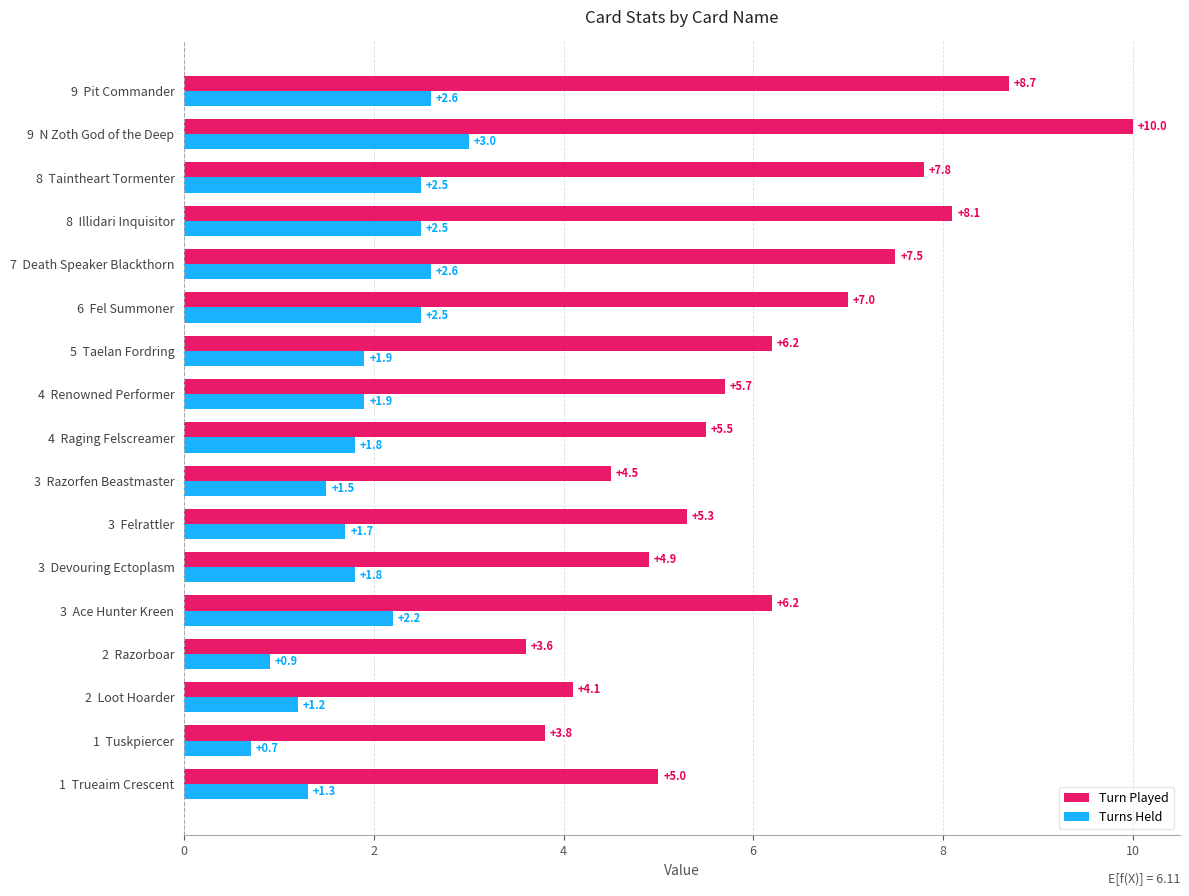

How many data points does each series have?

17